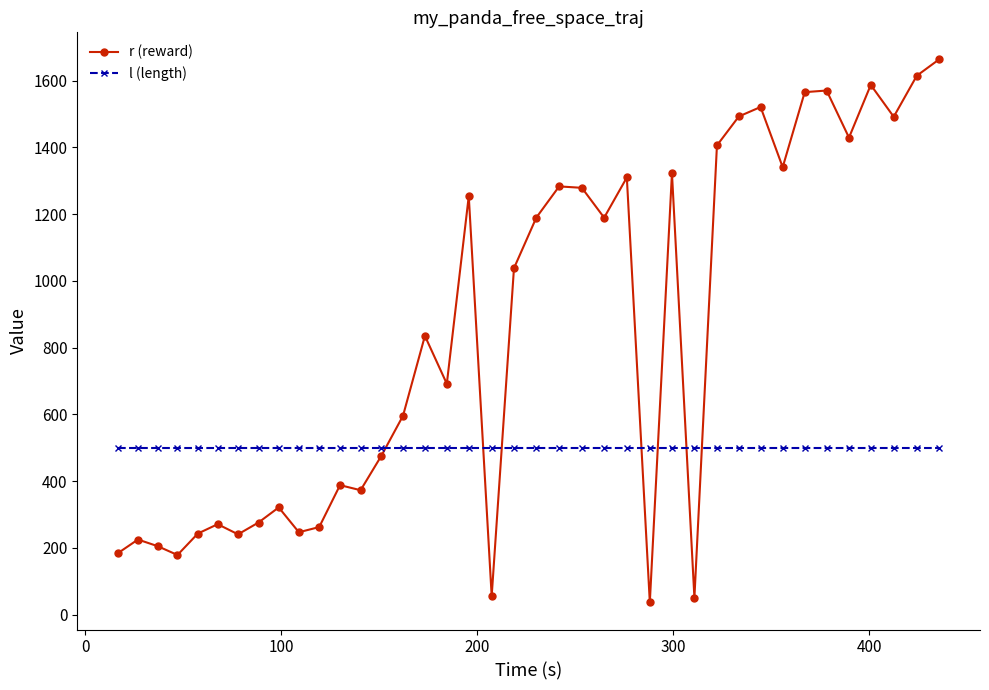

Which series has the largest range (max minus min)?

r (reward)